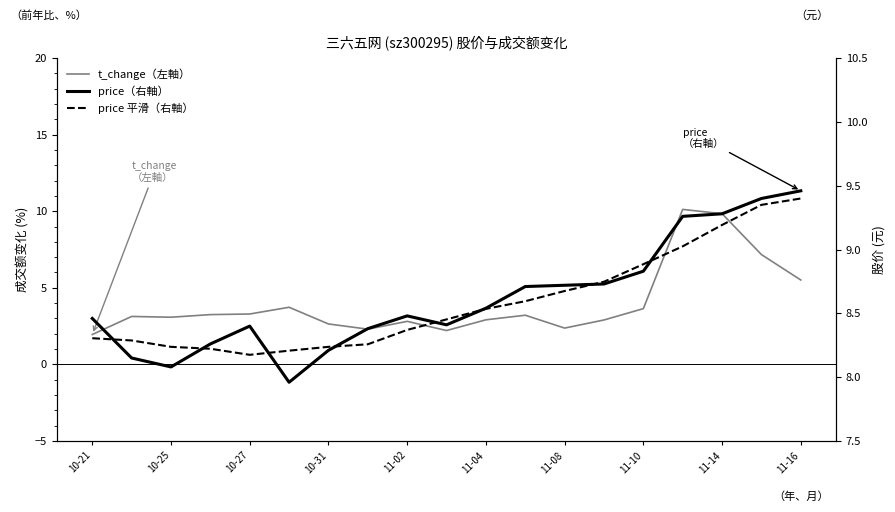

What are all the series names shown in the legend?

t_change（左軸）, price（右軸）, price 平滑（右軸）